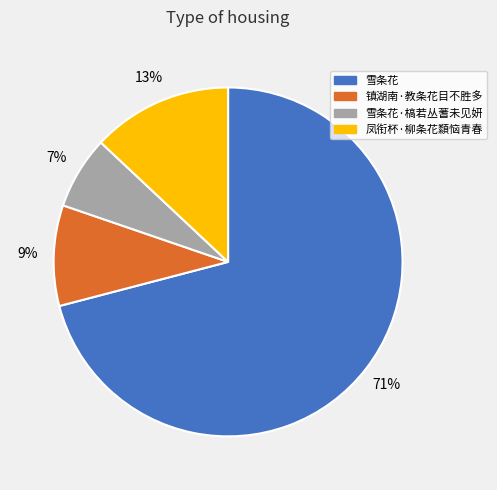

To the nearest percent, what portion does 雪条花·槁若丛蓍未见妍 represent?

7%